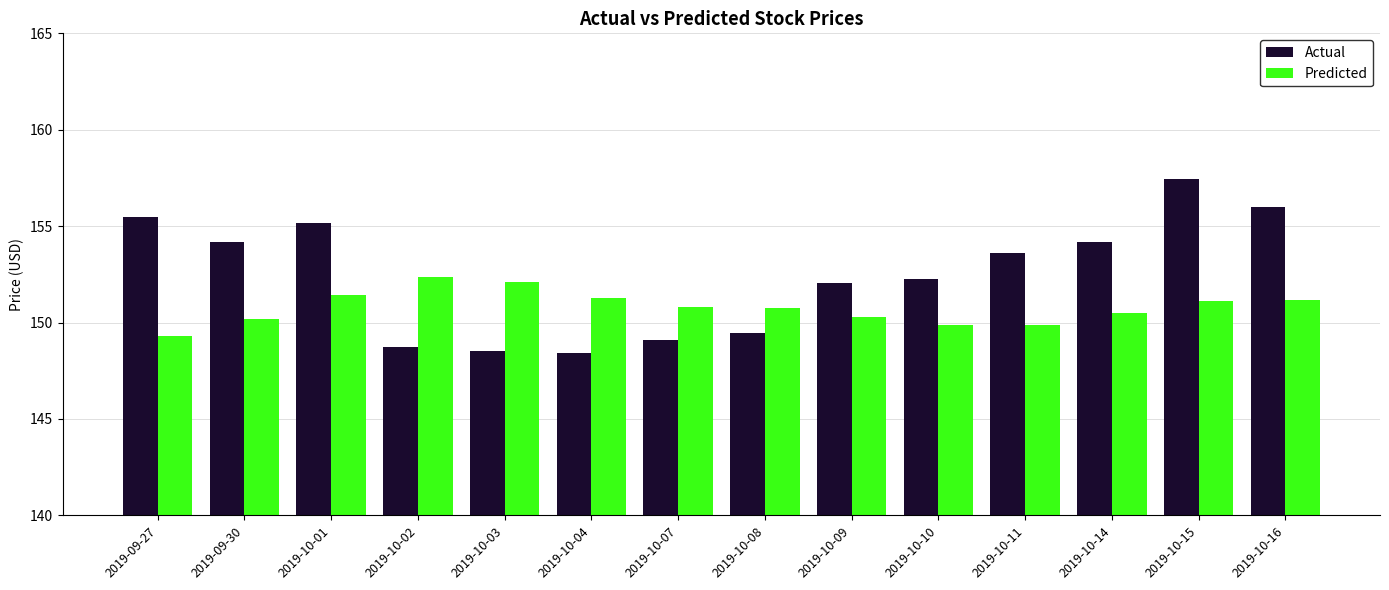

What is the minimum value shown in the chart?

148.4